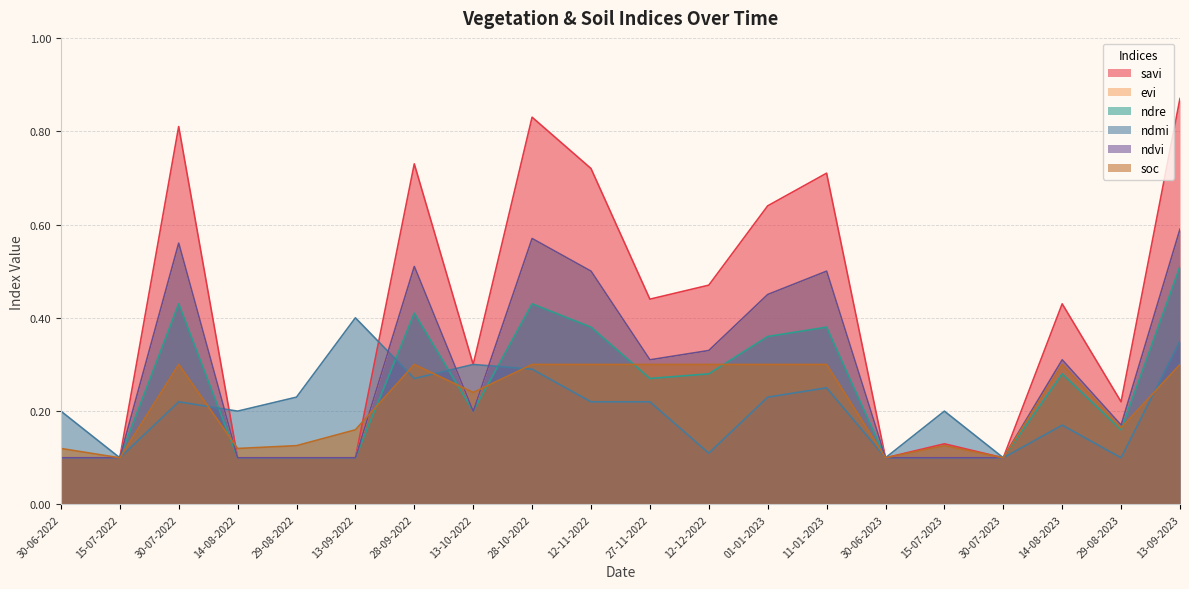

True or false: ndmi has a value of 0.2 at 14-08-2022.

True